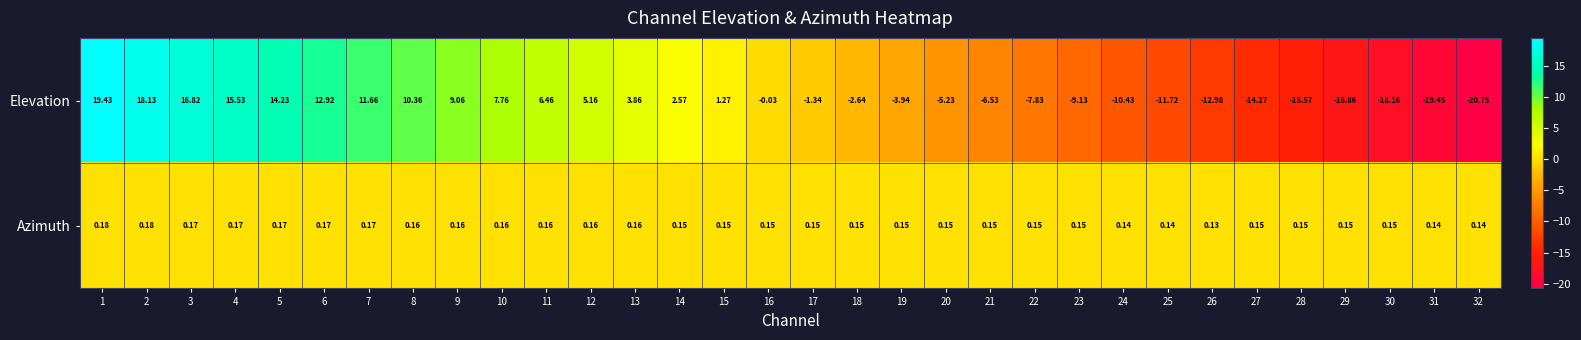

How many data points does each series have?

32